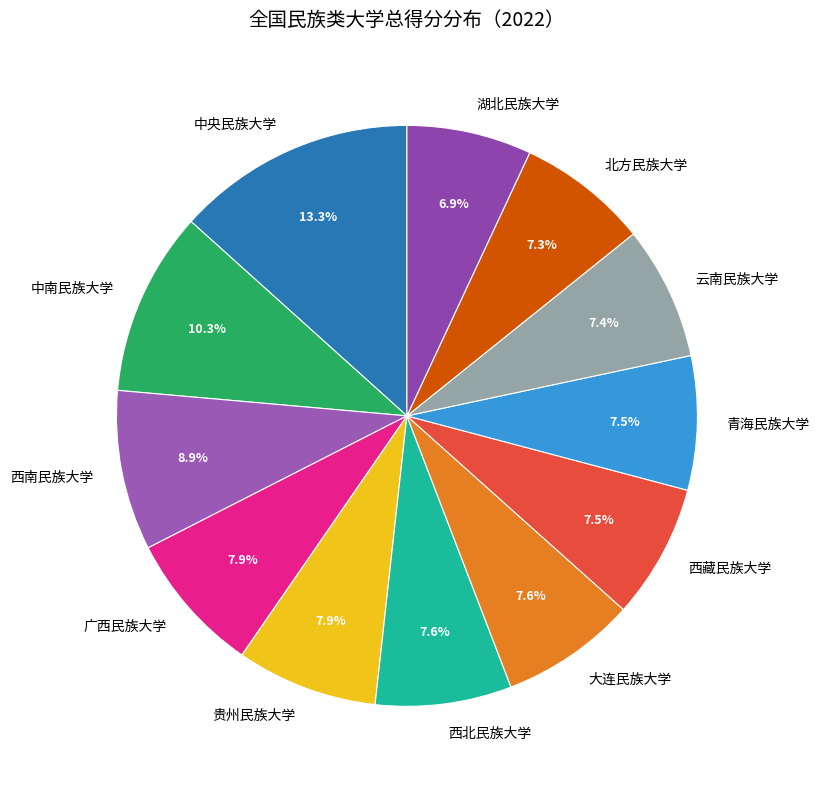

What is the total percentage of 湖北民族大学 and 大连民族大学?

14.5%